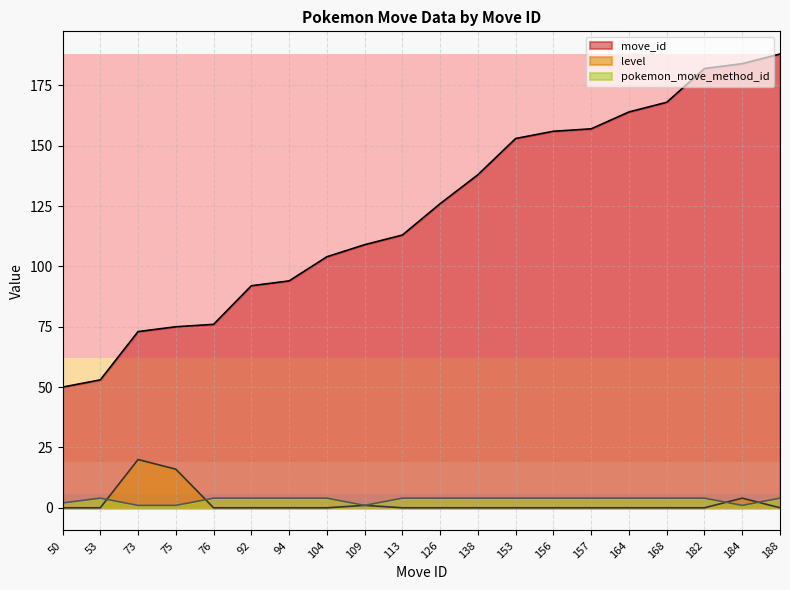

Reading right to left, extract all data points from this chart.

move_id: 188	184	182	168	164	157	156	153	138	126	113	109	104	94	92	76	75	73	53	50
level: 0	4	0	0	0	0	0	0	0	0	0	1	0	0	0	0	16	20	0	0
pokemon_move_method_id: 4	1	4	4	4	4	4	4	4	4	4	1	4	4	4	4	1	1	4	2